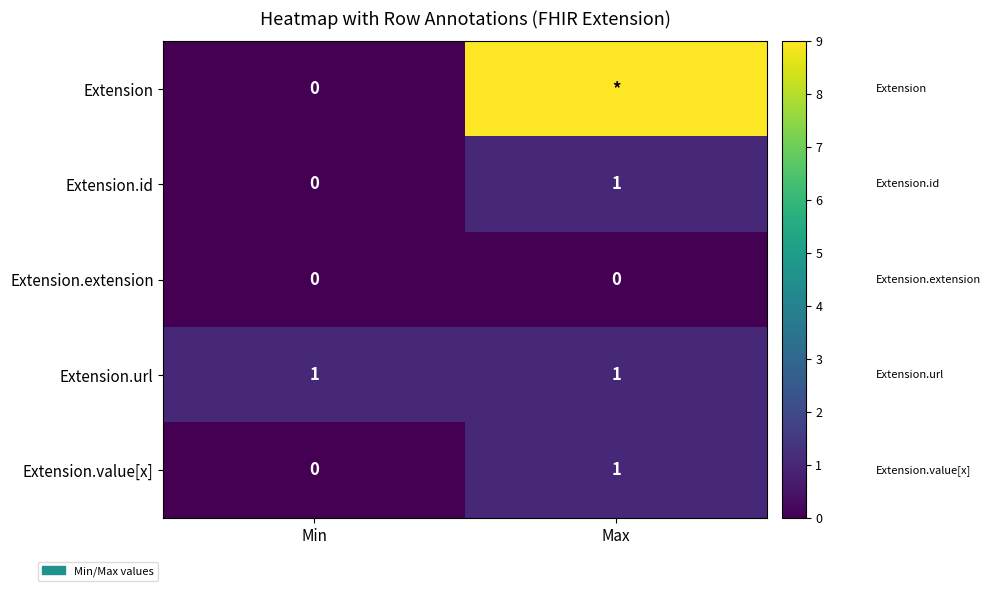

Is the value of Extension.id at Min greater than the value of Extension.url at Min?

No